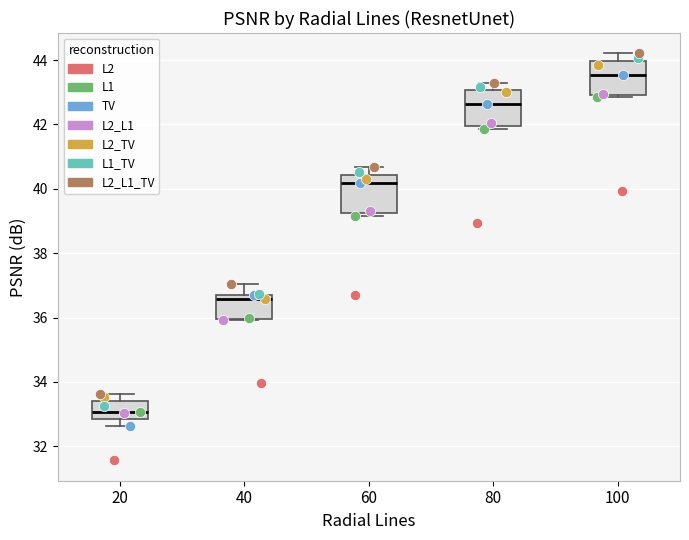

Reading left to right, read every box against the y-axis: the position of its median line, the range the box covers, and the ends of its whiskers. The values are not printed on the chart, so give them approximately, as read against the axis.

20: median 33.0, box 32.8 to 33.4, whiskers 32.6 to 33.6
40: median 36.6, box 36.0 to 36.8, whiskers 36.0 to 37.0
60: median 40.2, box 39.2 to 40.4, whiskers 39.2 (just below the box's lower edge) to 40.6
80: median 42.6, box 42.0 to 43.0, whiskers 41.8 to 43.4
100: median 43.6, box 43.0 to 44.0, whiskers 42.8 to 44.2